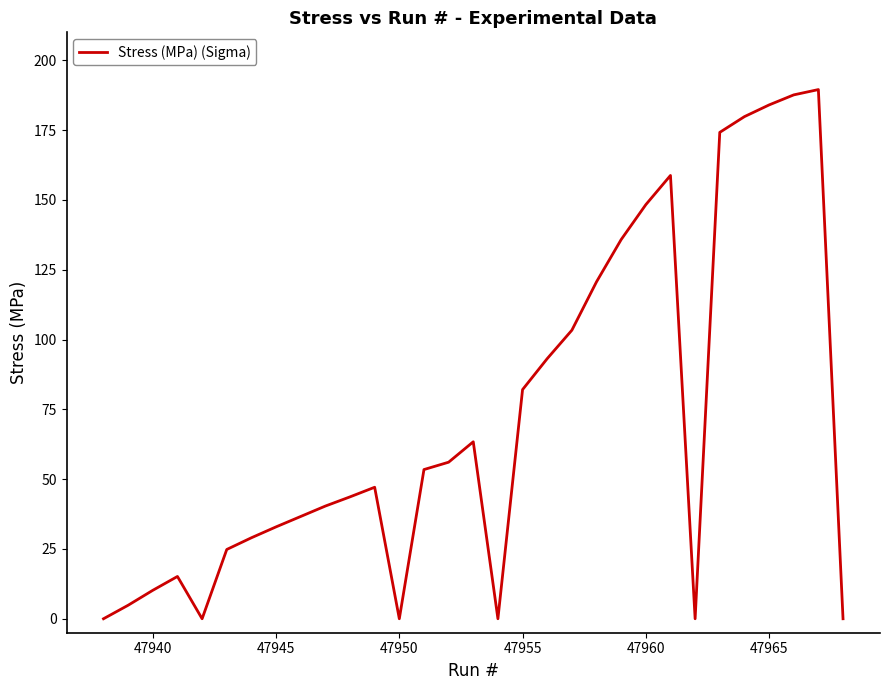

What is the greatest value displayed?

189.5